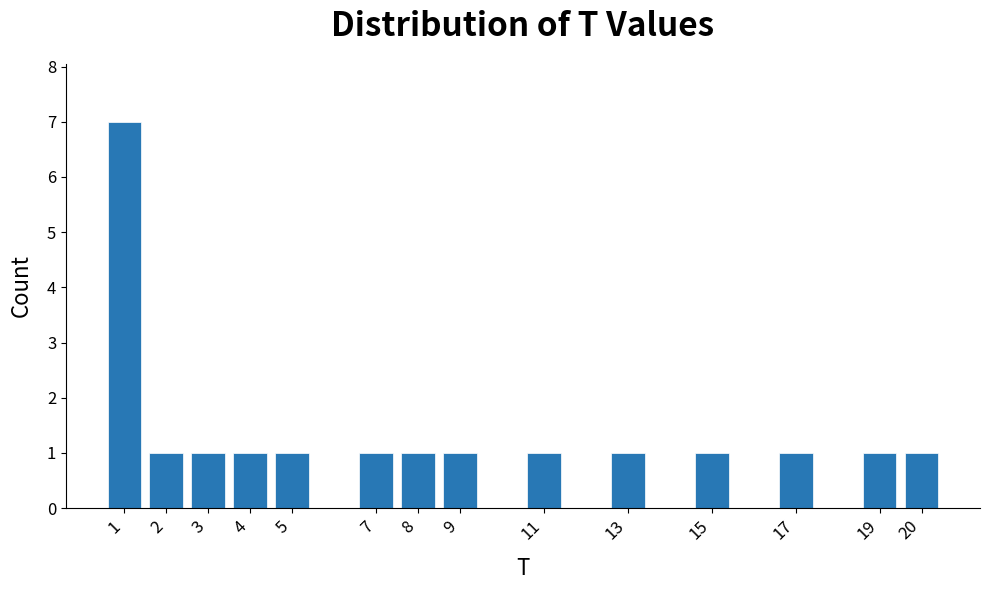

Reading left to right, what are all the values shown in this chart?

1=7	2=1	3=1	4=1	5=1	7=1	8=1	9=1	11=1	13=1	15=1	17=1	19=1	20=1